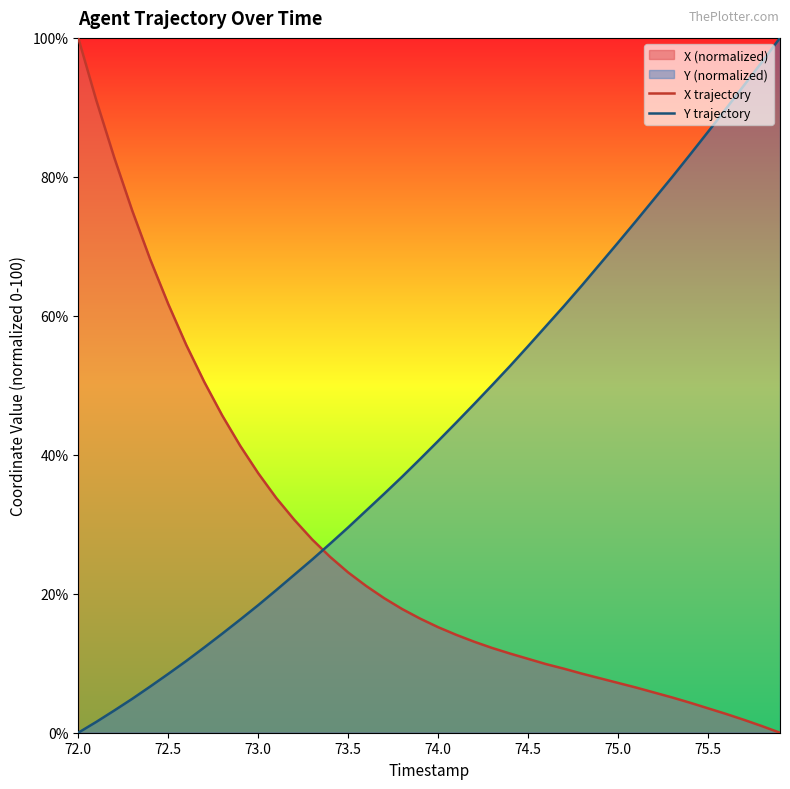

What is the highest value of the Y trajectory series?

100.0